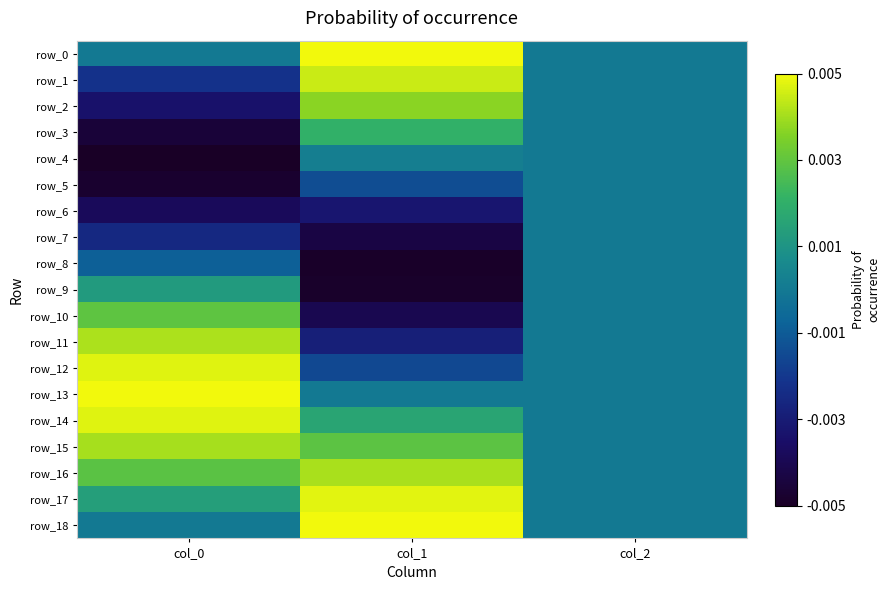

At which category is the sum across all series the highest?

col_1